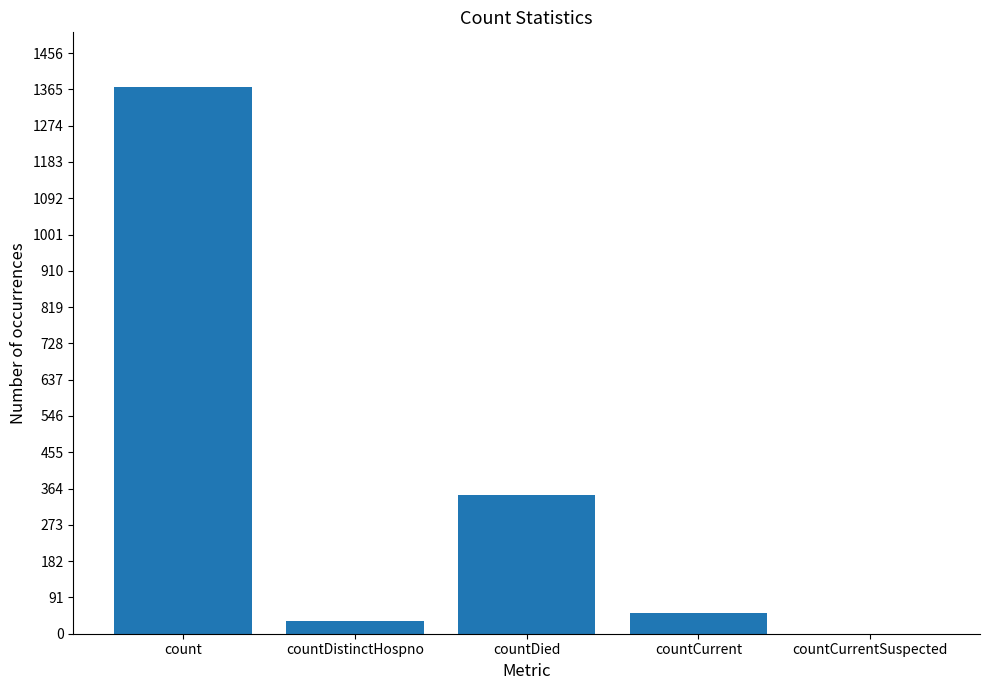

What is the average value?

361